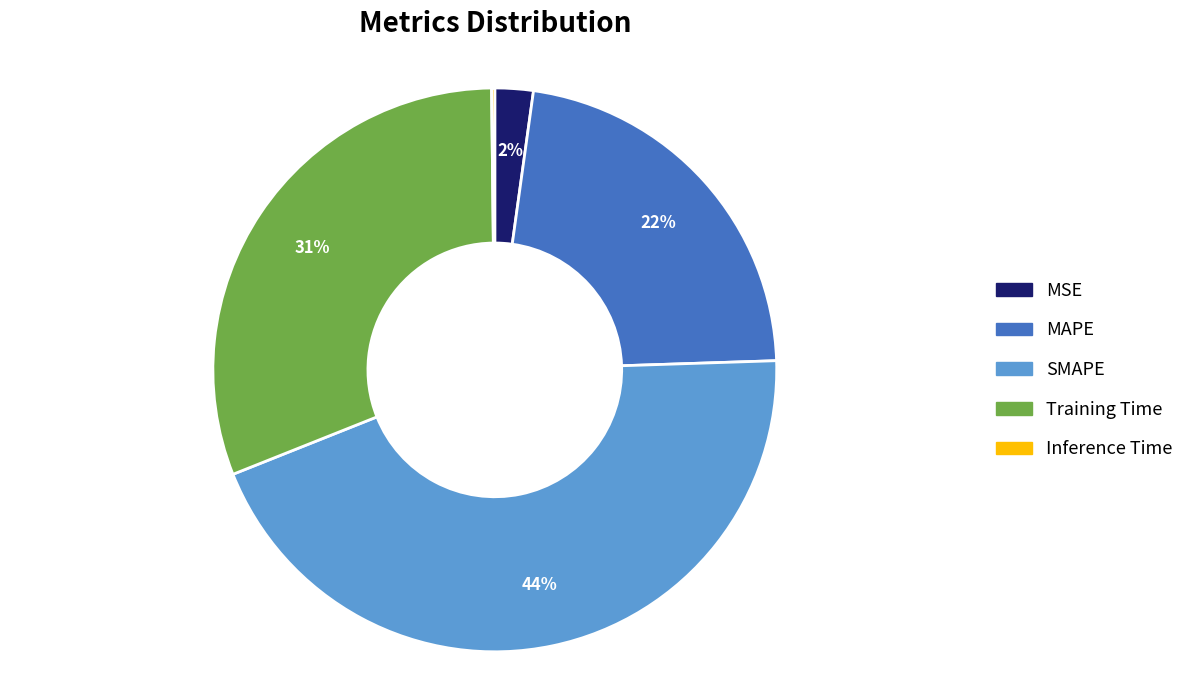

To the nearest percent, what is the difference between the MAPE and Training Time slice percentages?

9%